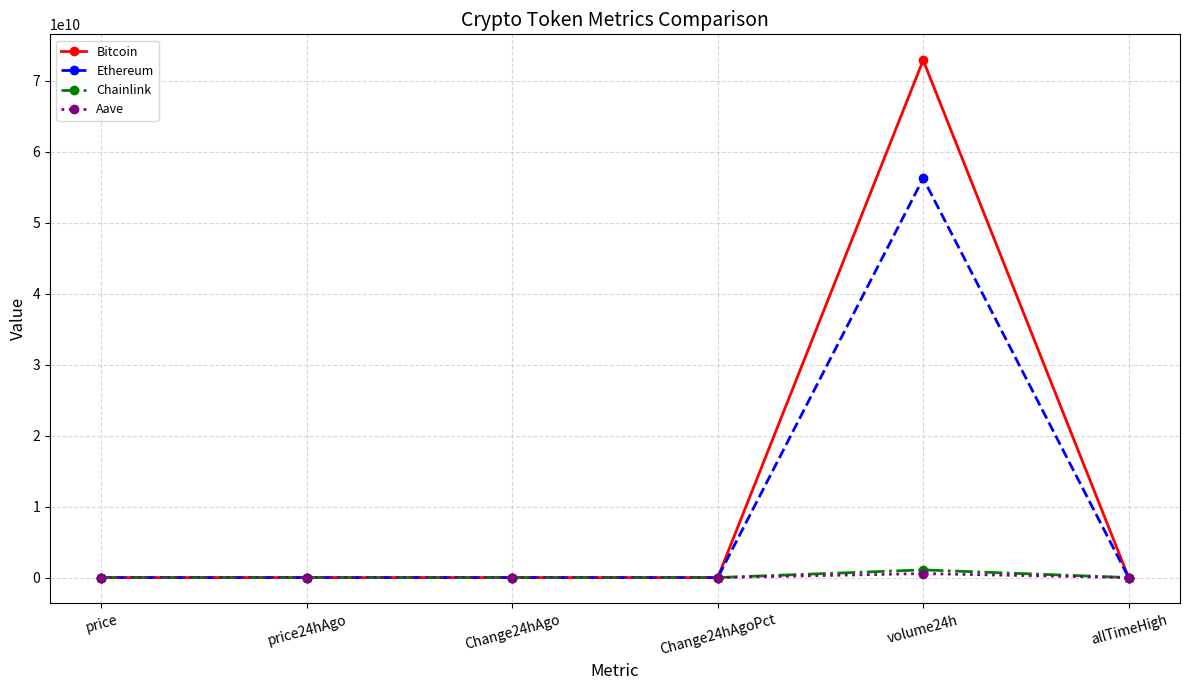

What is the smallest value displayed?

-1736.0